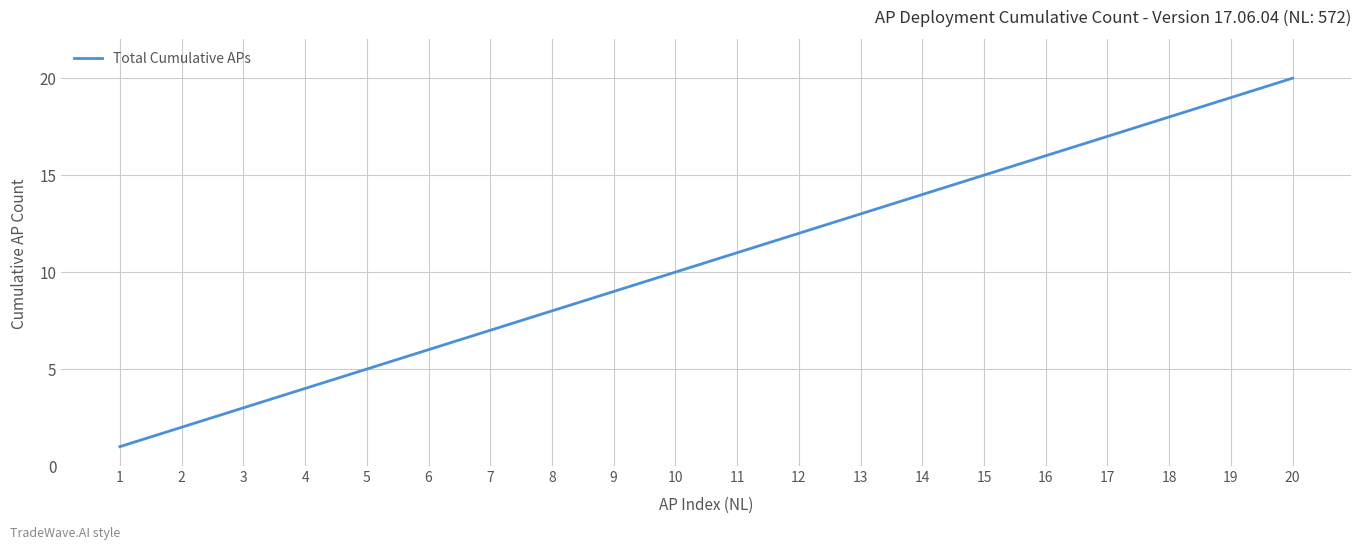

At which label is the value closest to 10?

10